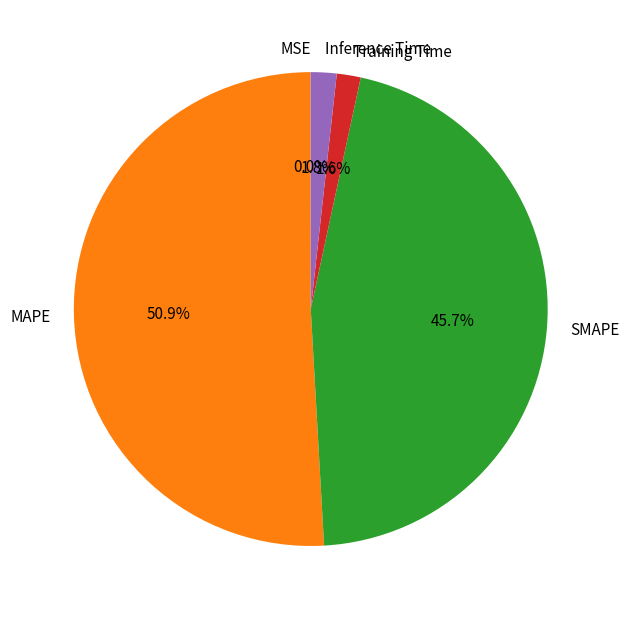

Combined, do Inference Time and SMAPE account for over 50%?

No